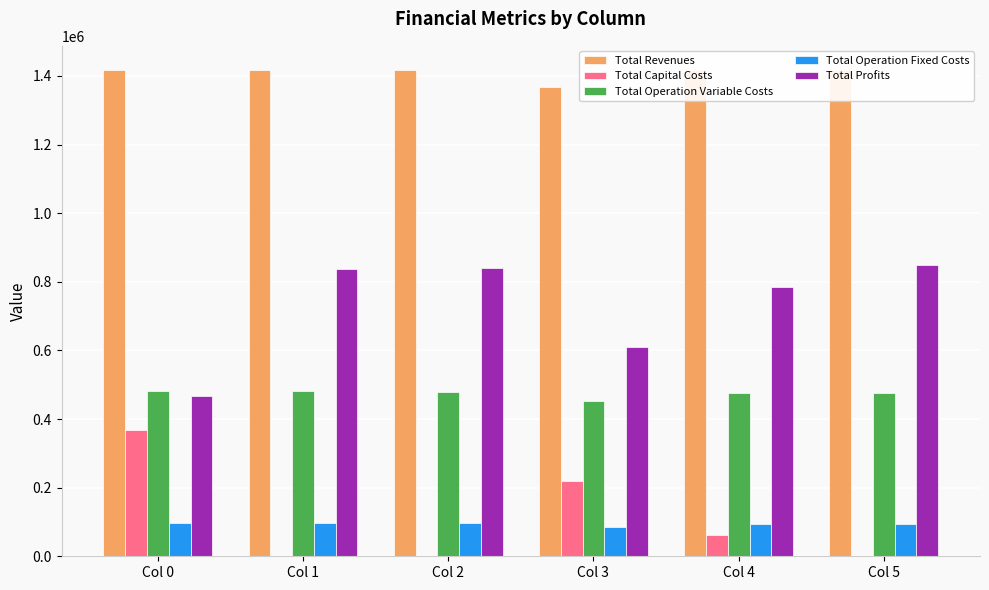

What is the value of the Total Operation Variable Costs bar at the 4th from the left?

453634.3